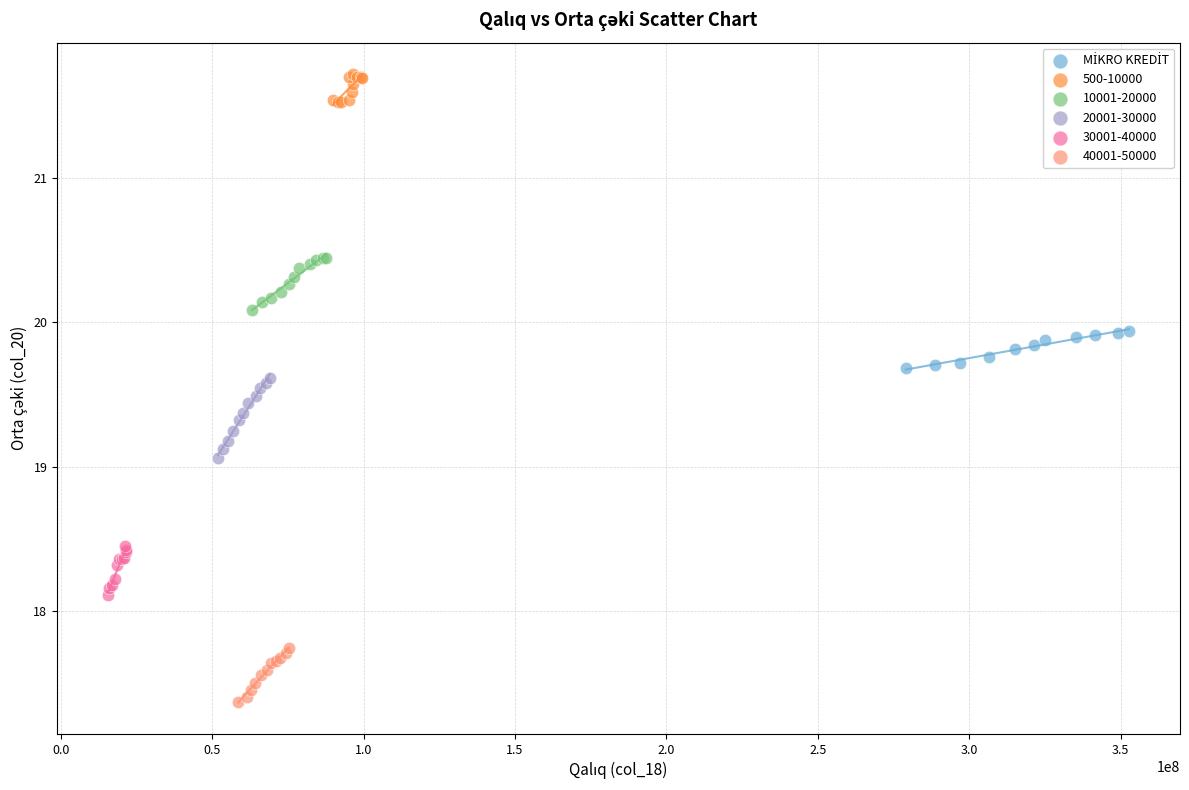

Which series contains the lowest Y value?

40001-50000